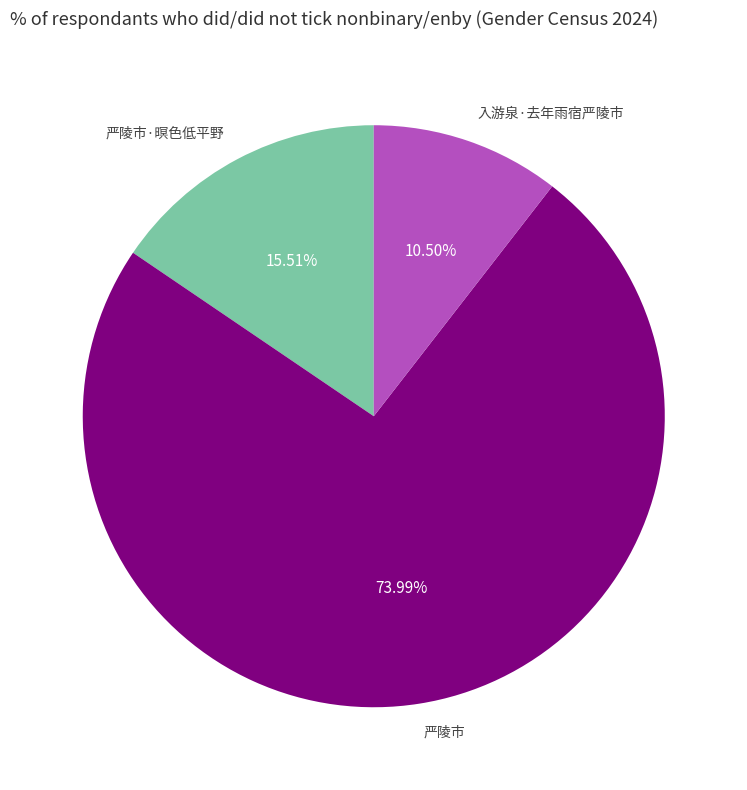

Is there any slice that represents more than half of the pie?

Yes